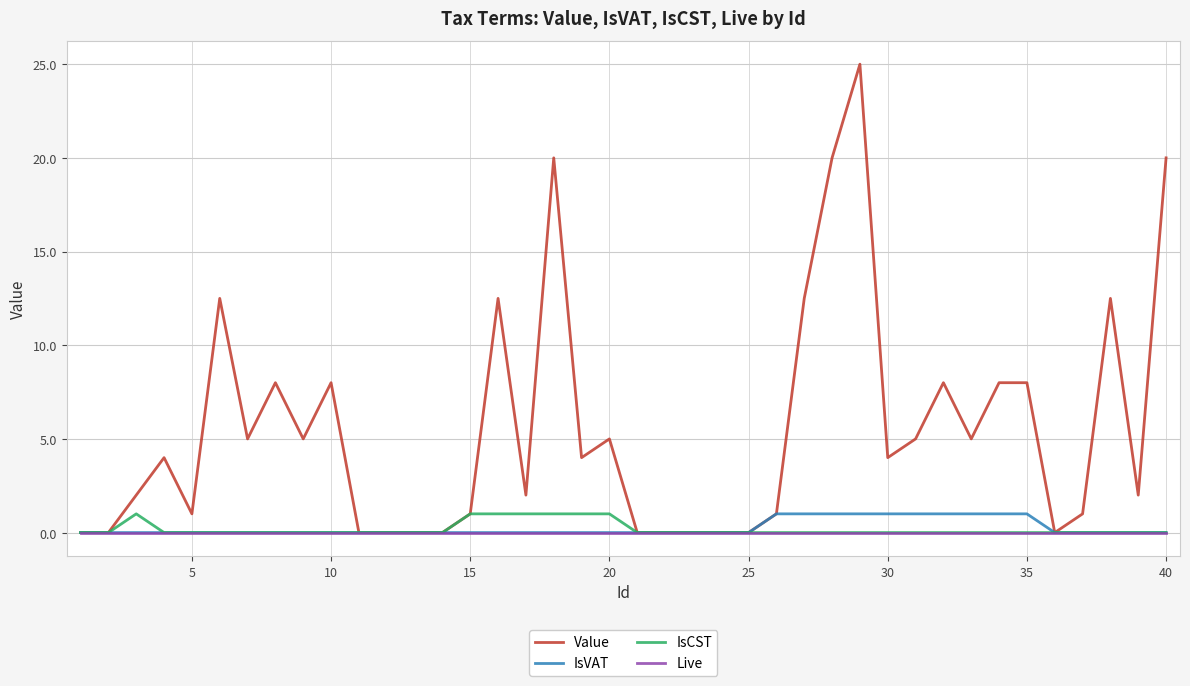

Does the chart display data point markers on the line(s)?

No